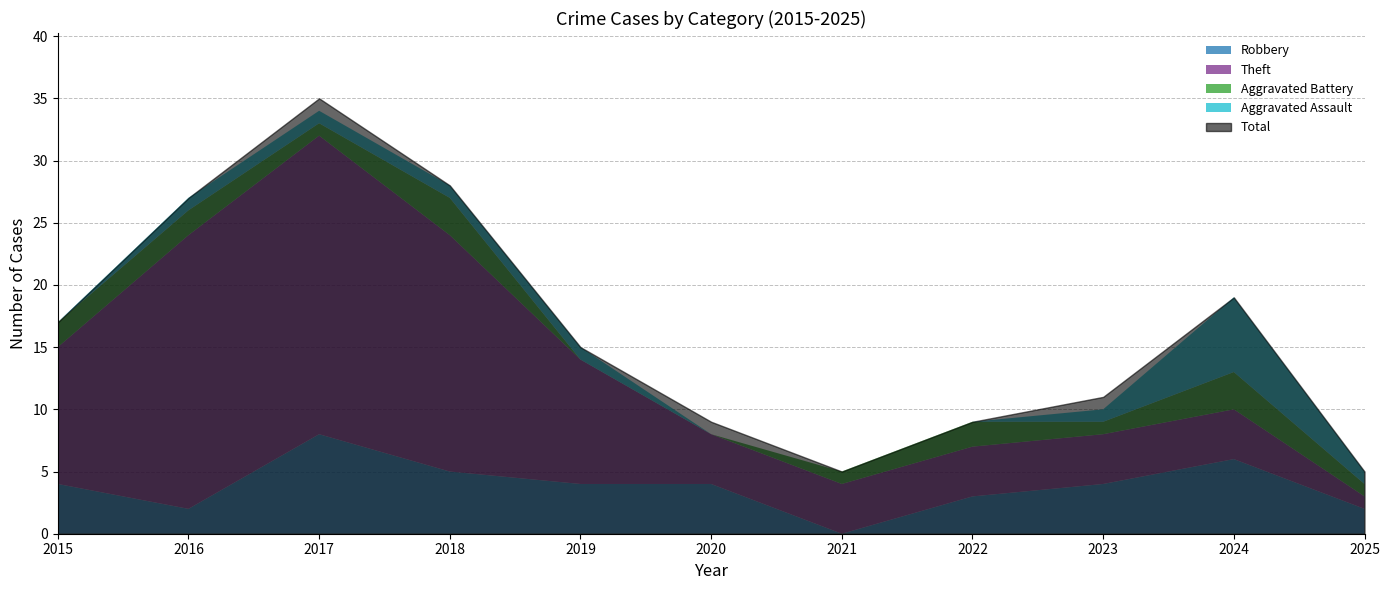

True or false: Total and Aggravated Assault cross at least once.

False